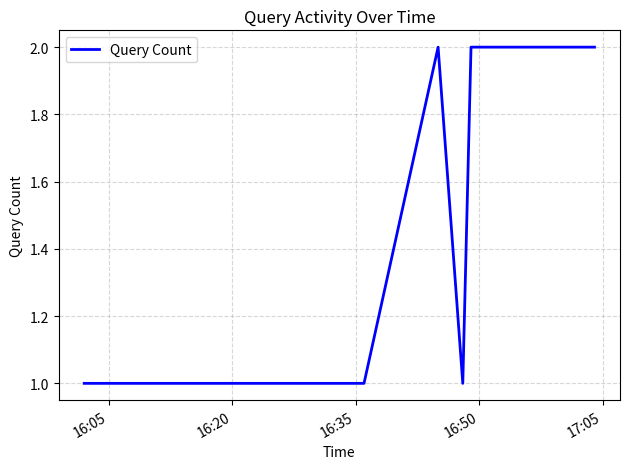

True or false: there are more than 0 points higher than both neighbors.

True